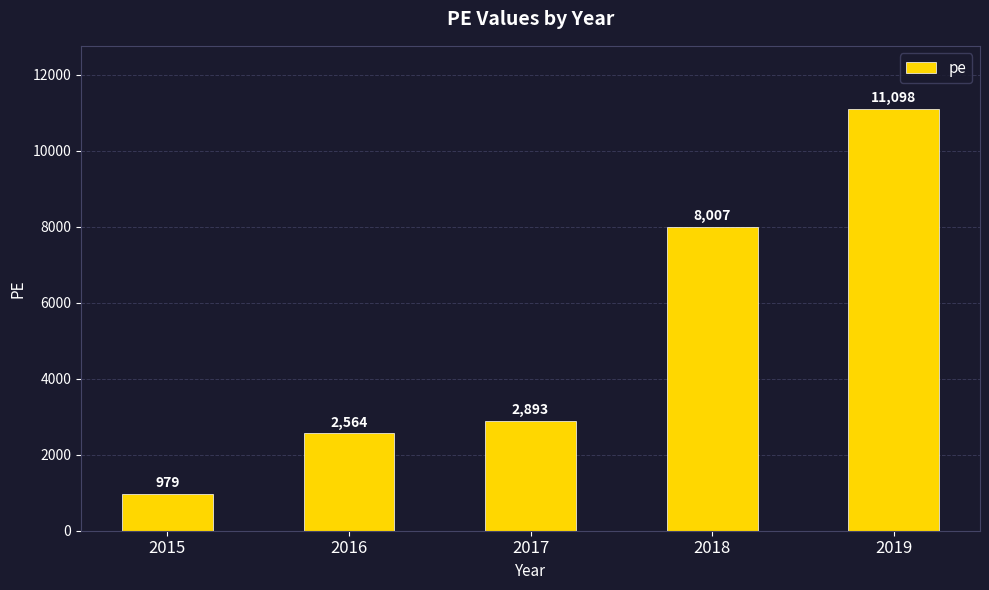

At which label is the value closest to 6038?

2018